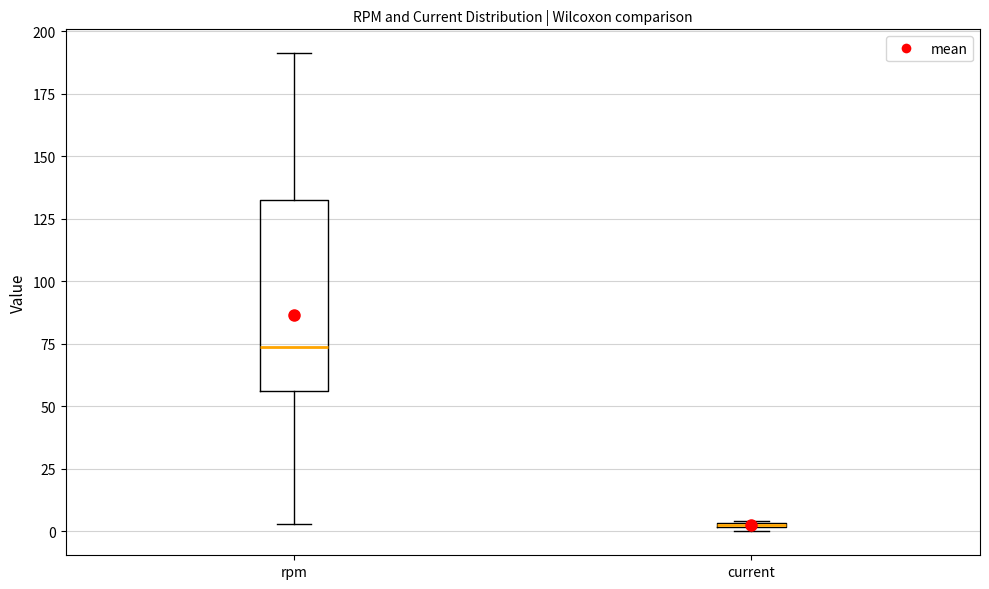

Comparing the boxes themselves (not the whiskers), which one is the tallest?

rpm